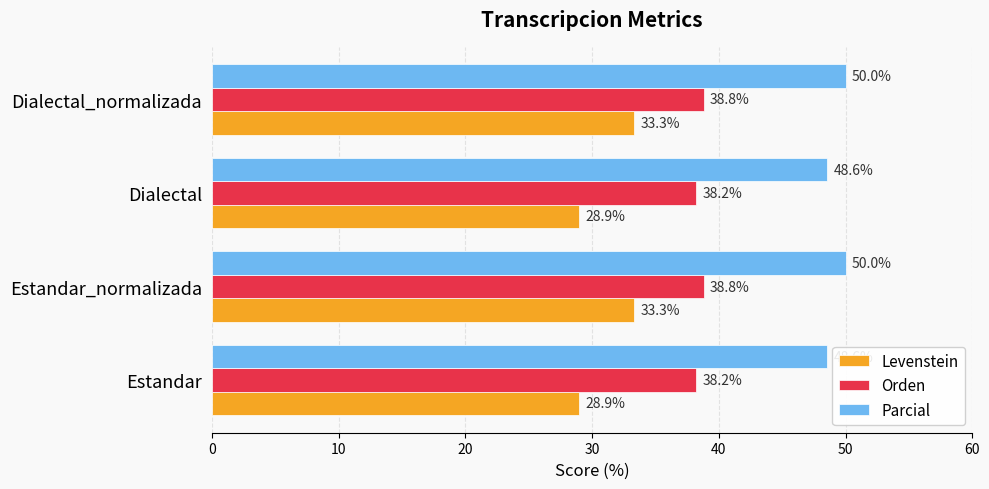

Is it true that Orden equals 21.9 at Dialectal?

False